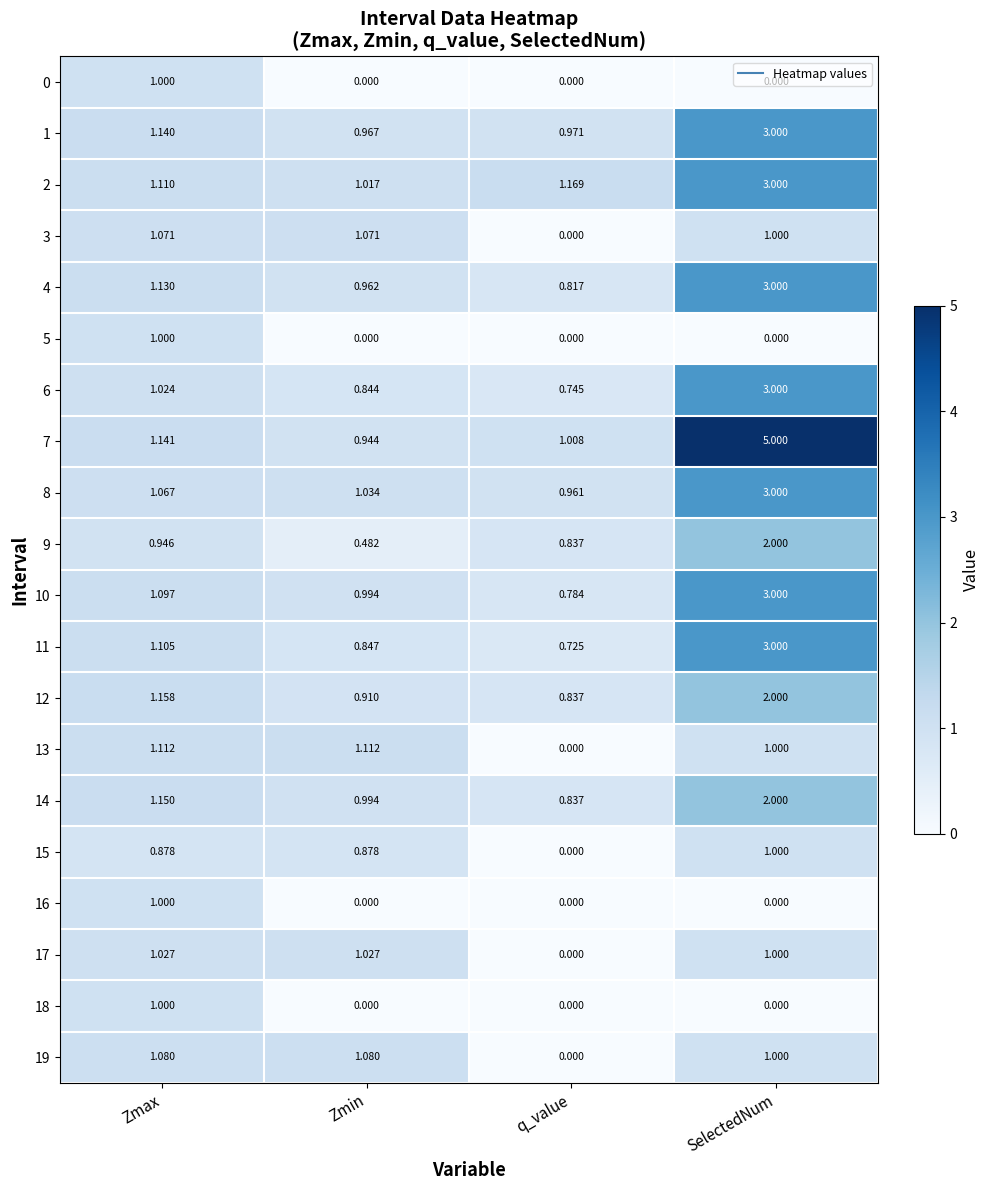

List the labels in order of 11 value, largest first.

SelectedNum, Zmax, Zmin, q_value